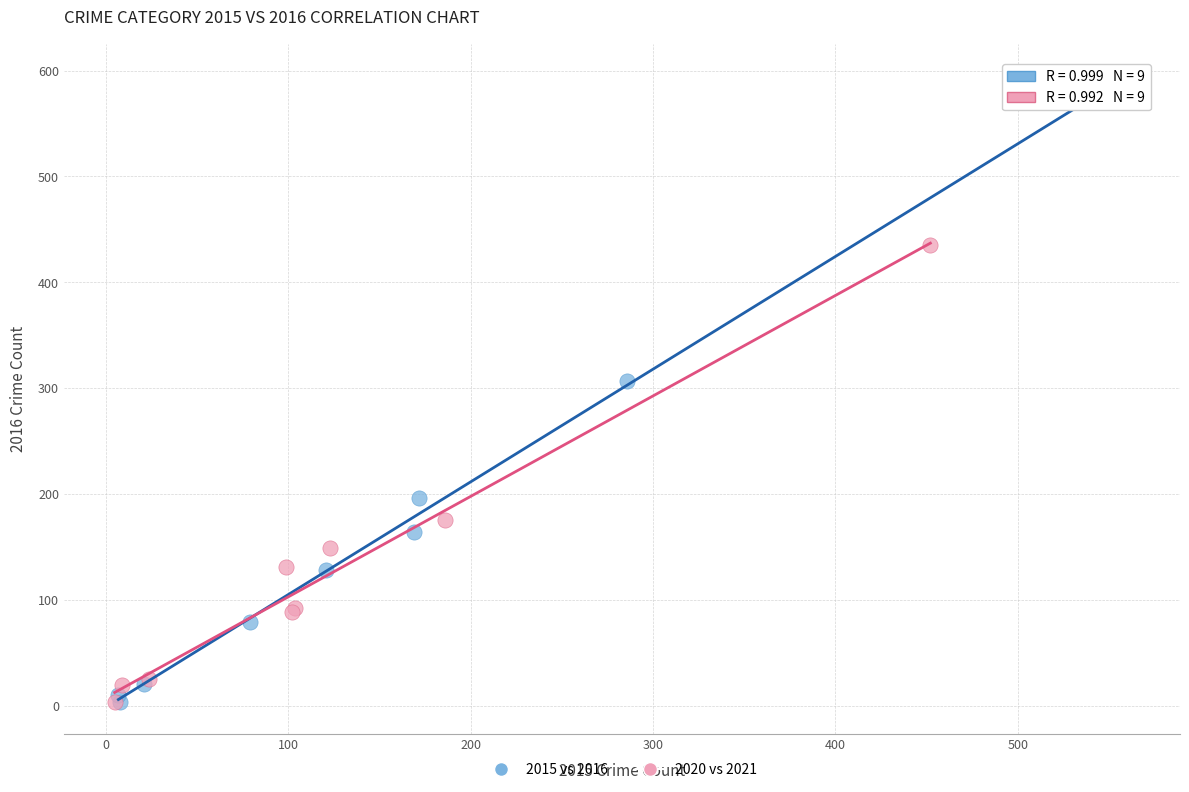

Which series contains the highest Y value?

2015 vs 2016